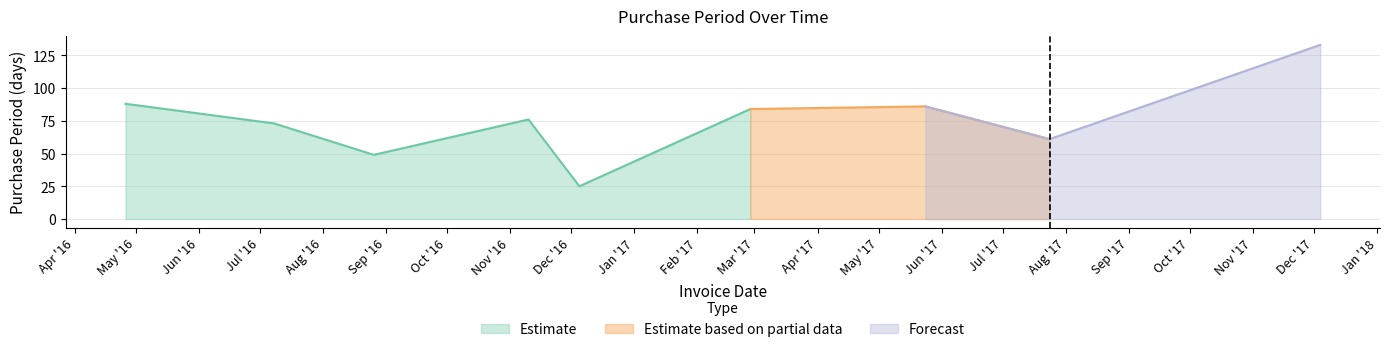

Reading left to right, list all the values displayed in this chart.

2016-04-26=88	2016-07-08=73	2016-08-26=49	2016-11-10=76	2016-12-05=25	2017-02-27=84	2017-05-24=86	2017-07-24=61	2017-12-04=133